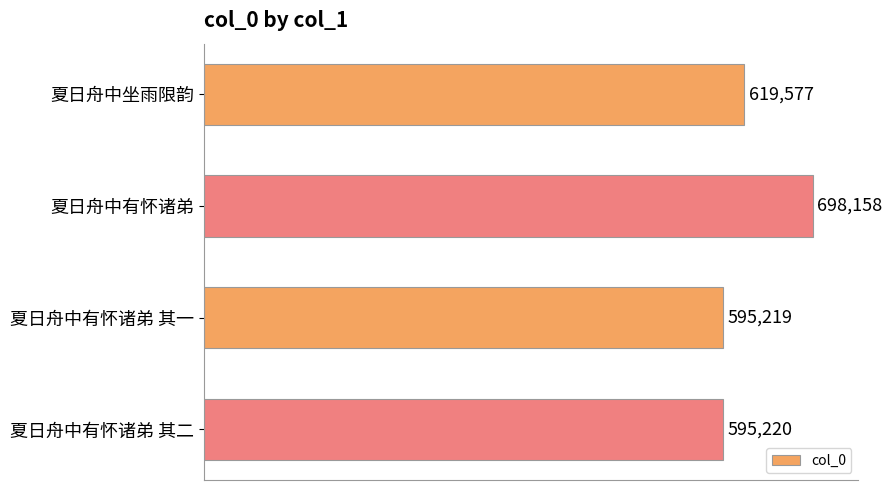

What is the average value?

627044